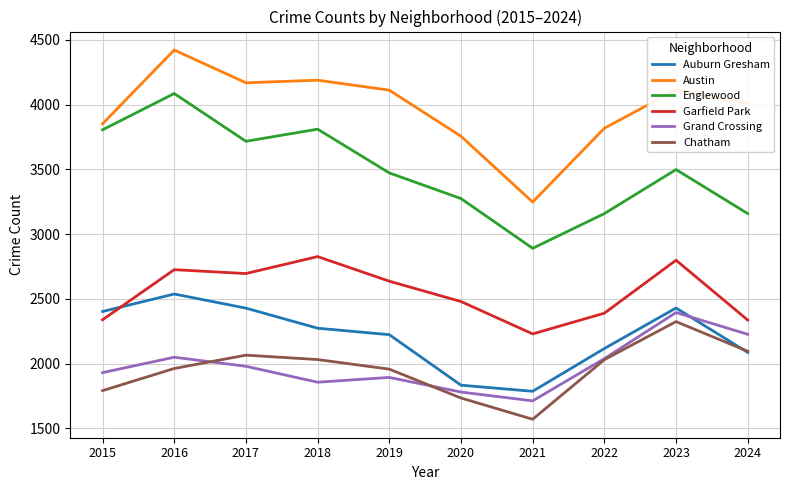

What is the average value of the Grand Crossing series?

1987